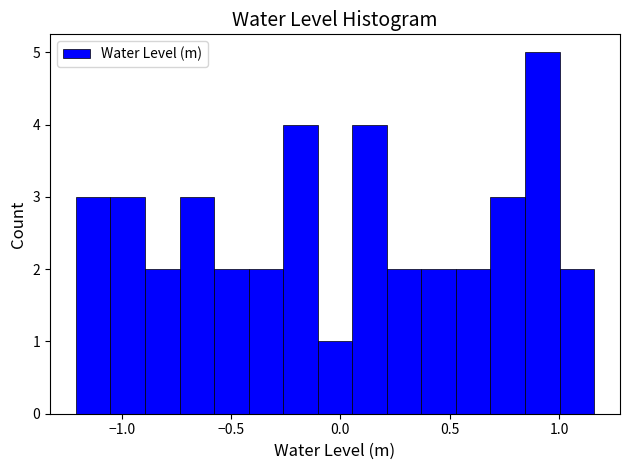

Read against the x-axis, roughly where is the centre of the tallest bar?

0.90